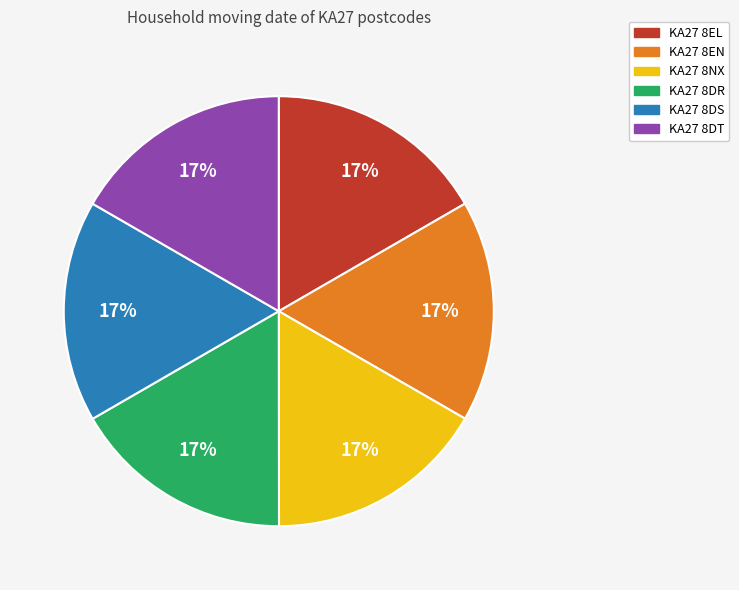

Approximately how many times larger is the value at KA27 8DT compared to KA27 8DS?

1.0